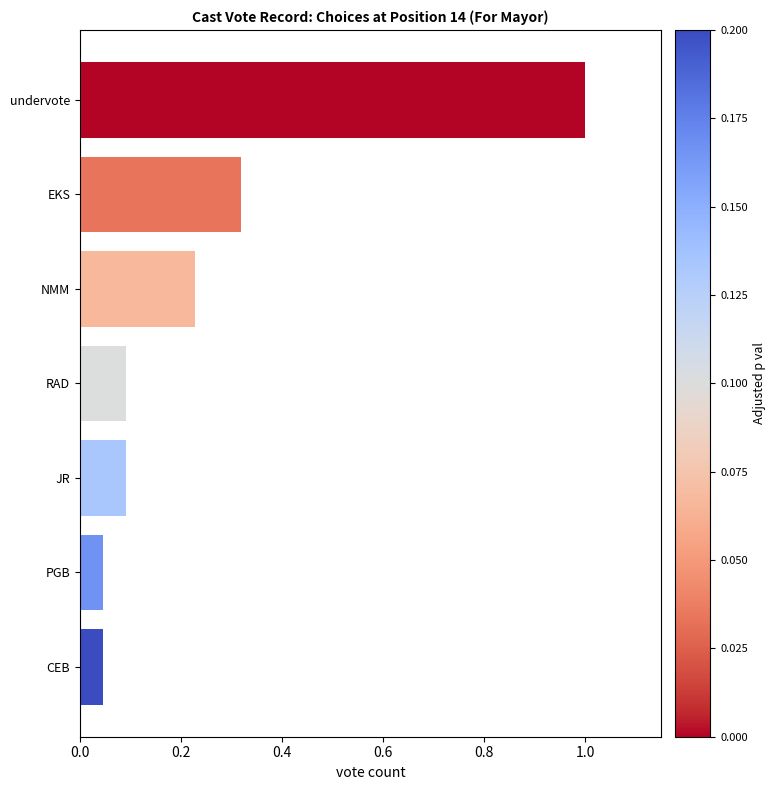

What position from the bottom is JR?

3